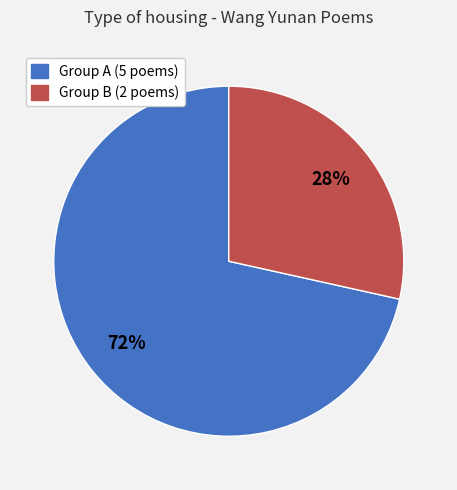

Which slice is the largest?

Group A (5 poems)